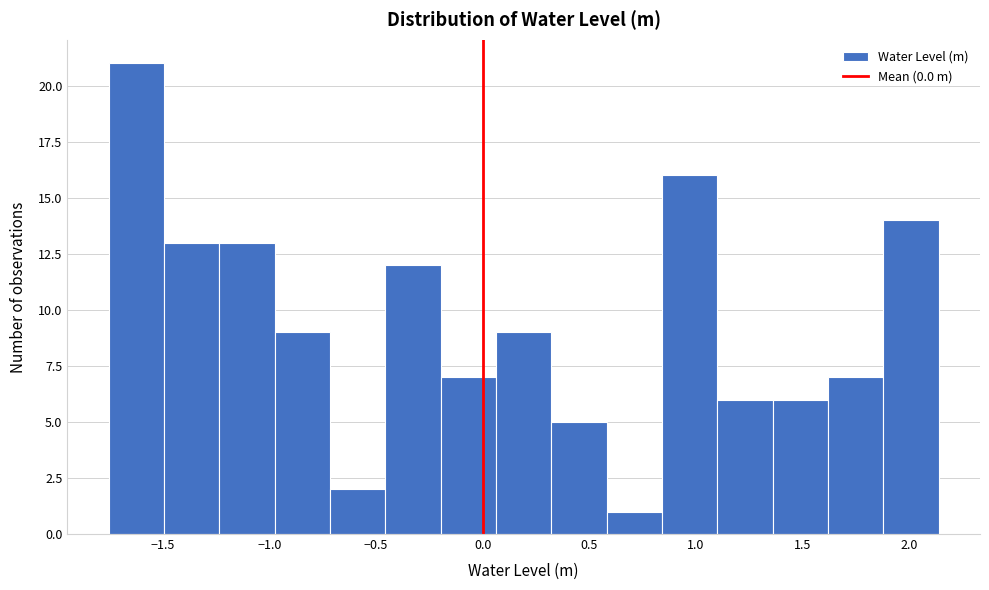

Which range on the x-axis has the tallest bar?

-1.75 to -1.50